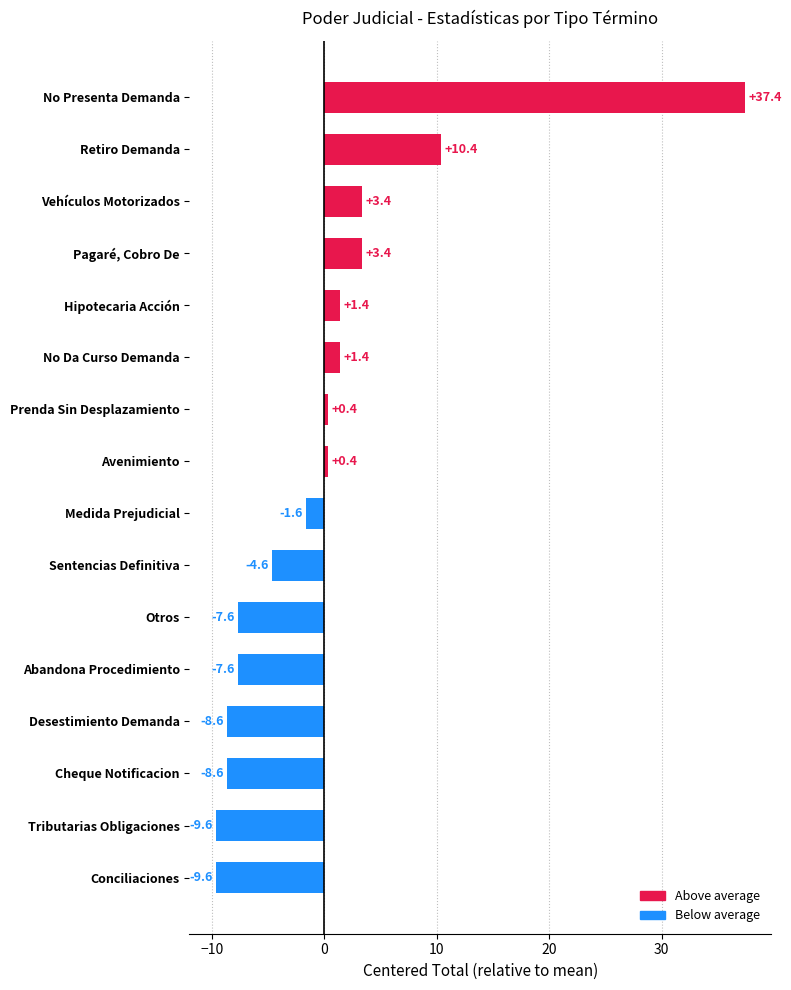

Does the chart contain stacked bars?

No